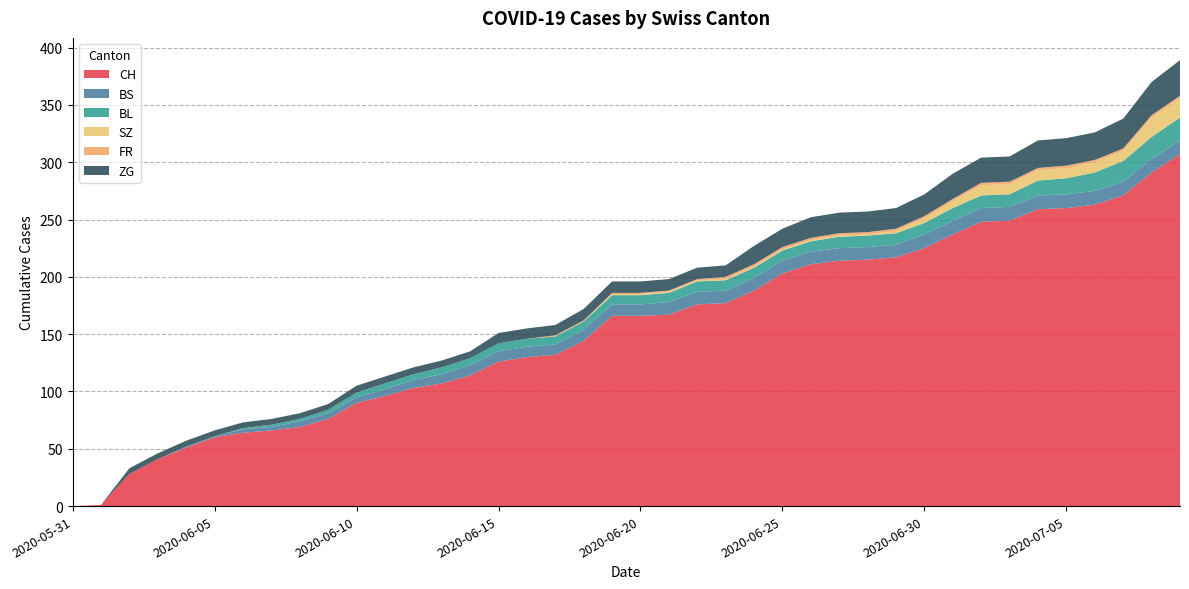

Reading right to left, extract all data points from this chart.

CH: 307	291	271	263	260	259	249	248	237	225	217	215	214	211	203	188	177	176	167	166	166	144	132	130	126	114	107	103	96	90	76	69	66	64	60	51	41	28	1	0
BS: 12	12	12	12	12	12	12	12	12	12	11	11	11	11	11	11	11	11	11	10	10	10	9	9	9	9	8	7	6	5	5	5	3	3	1	1	0	0	0	0
BL: 20	19	18	16	14	13	11	11	11	10	10	10	10	9	9	9	9	9	8	8	8	7	7	7	7	6	6	5	5	4	3	2	2	1	0	0	0	0	0	0
SZ: 17	17	9	9	9	9	9	9	6	4	2	1	1	1	1	1	1	1	1	1	1	0	0	0	0	0	0	0	0	0	0	0	0	0	0	0	0	0	0	0
FR: 2	2	2	2	2	2	2	2	2	2	2	2	2	2	2	2	2	1	1	1	1	1	1	0	0	0	0	0	0	0	0	0	0	0	0	0	0	0	0	0
ZG: 31	29	26	24	24	24	22	22	22	19	18	18	18	18	16	16	10	10	10	10	10	10	9	9	9	6	6	6	6	6	5	5	5	5	5	5	5	5	0	0